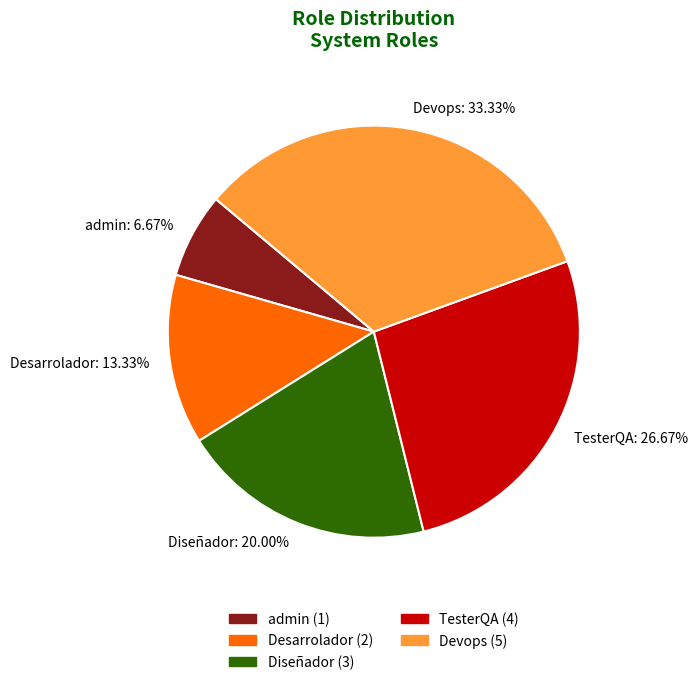

The Diseñador slice represents 20% of the pie. True or false?

True